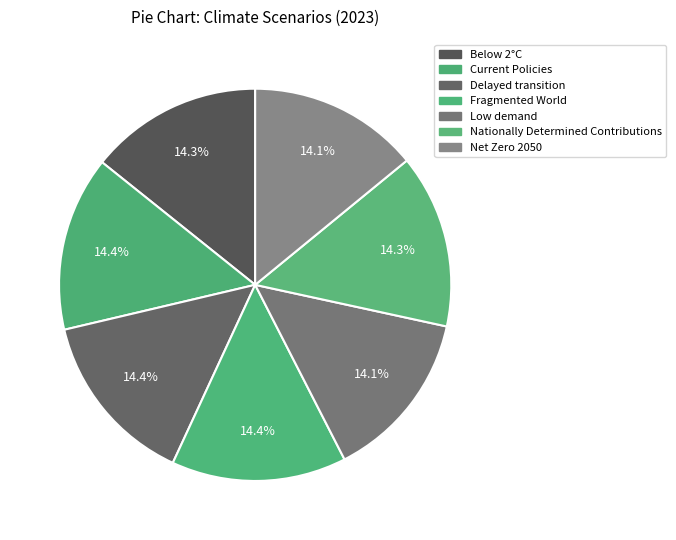

Count the number of slices in the pie.

7